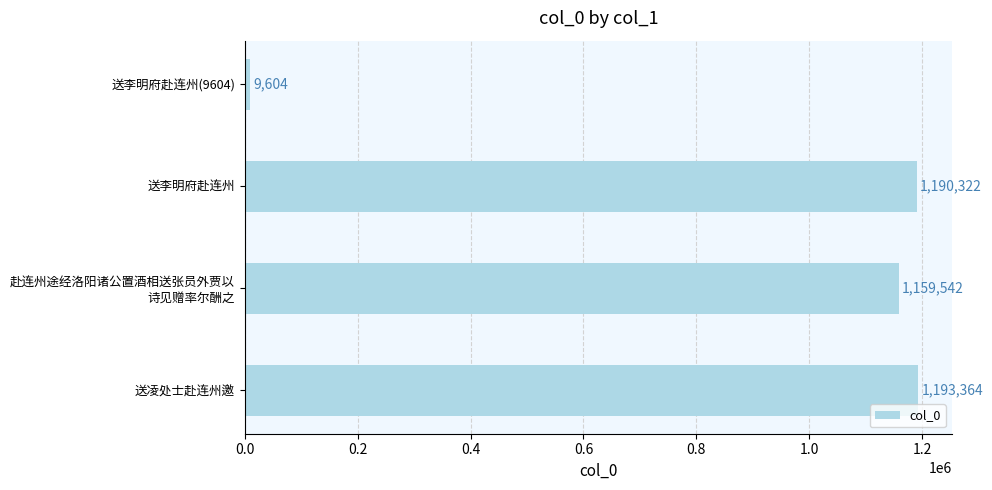

What is the average value?

888208